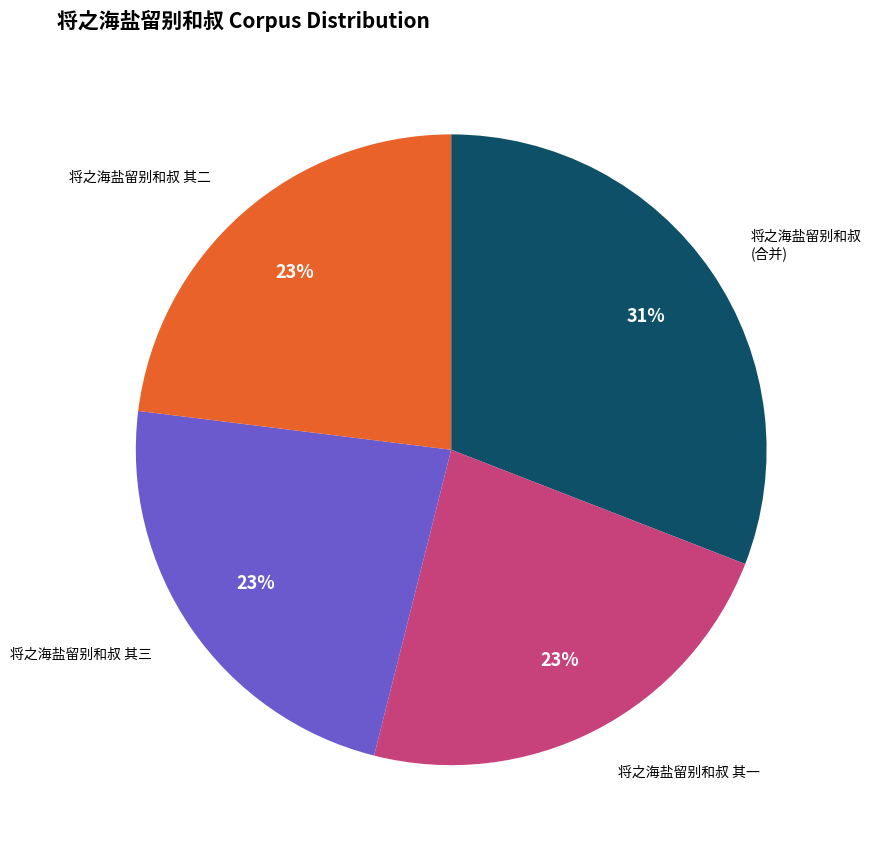

To the nearest percent, what is the difference between the largest and smallest slice percentages?

8%